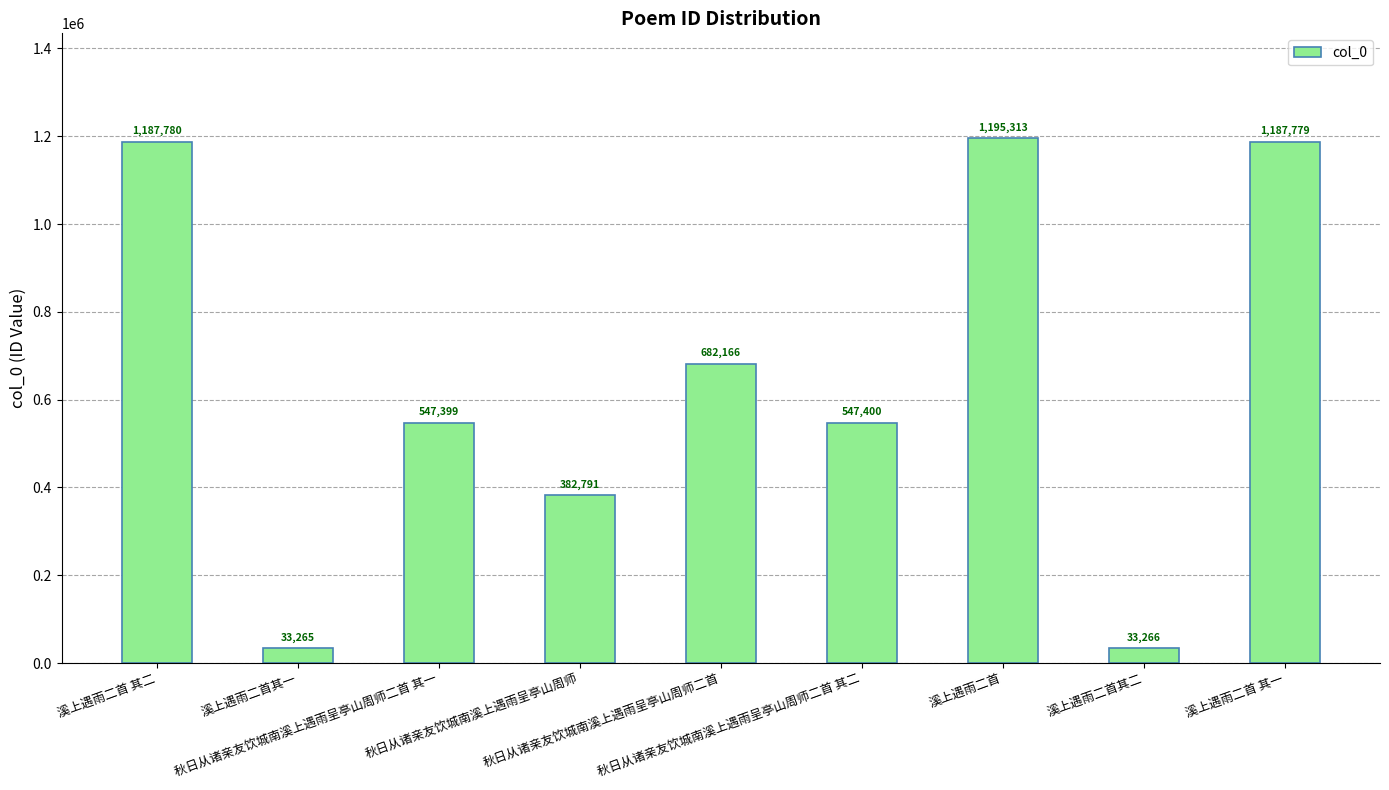

What is the difference between the maximum and minimum values?

1162048